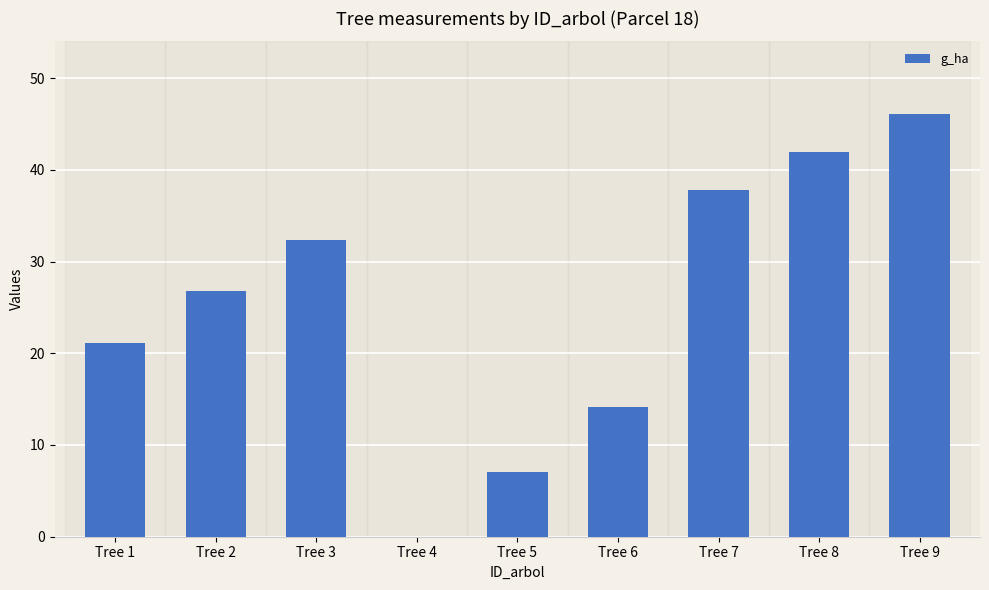

Reading left to right, transcribe all the data shown in this chart.

21.2	26.8	32.3	0.0	7.1	14.1	37.8	42.0	46.1